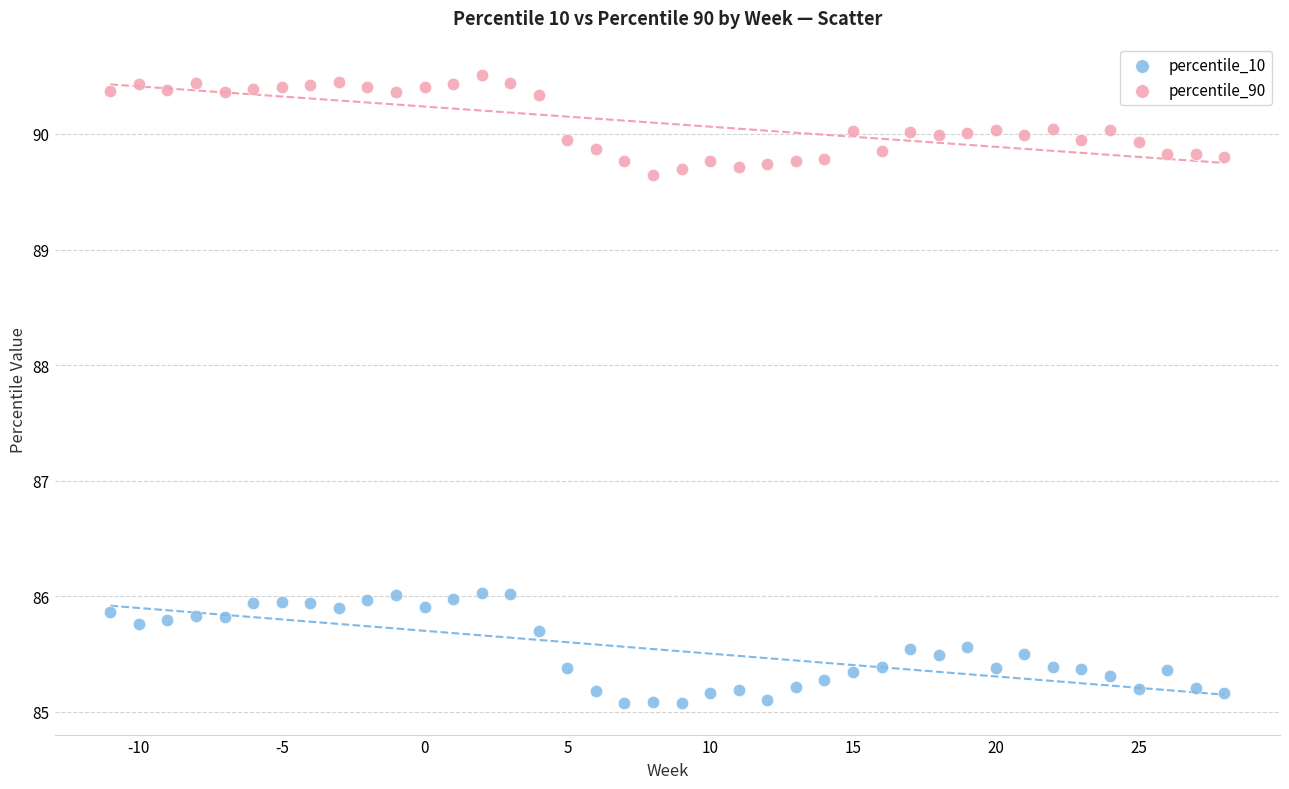

Which series contains the lowest Y value?

percentile_10